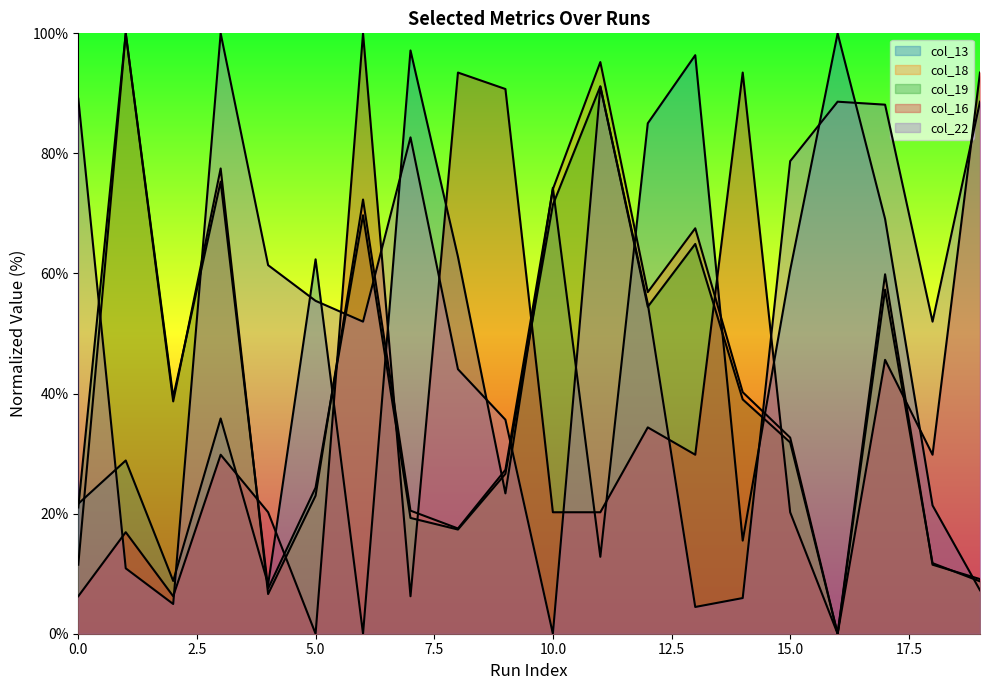

Which has a higher value, 11 or 10?

10